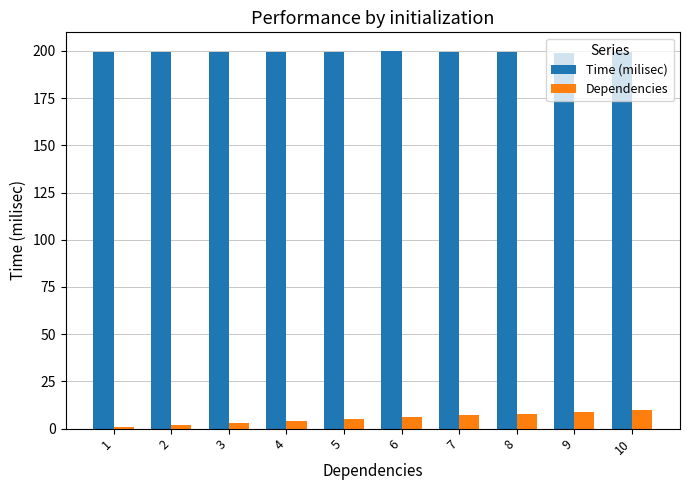

What is the spread (max minus min) of values at 5?

194.3